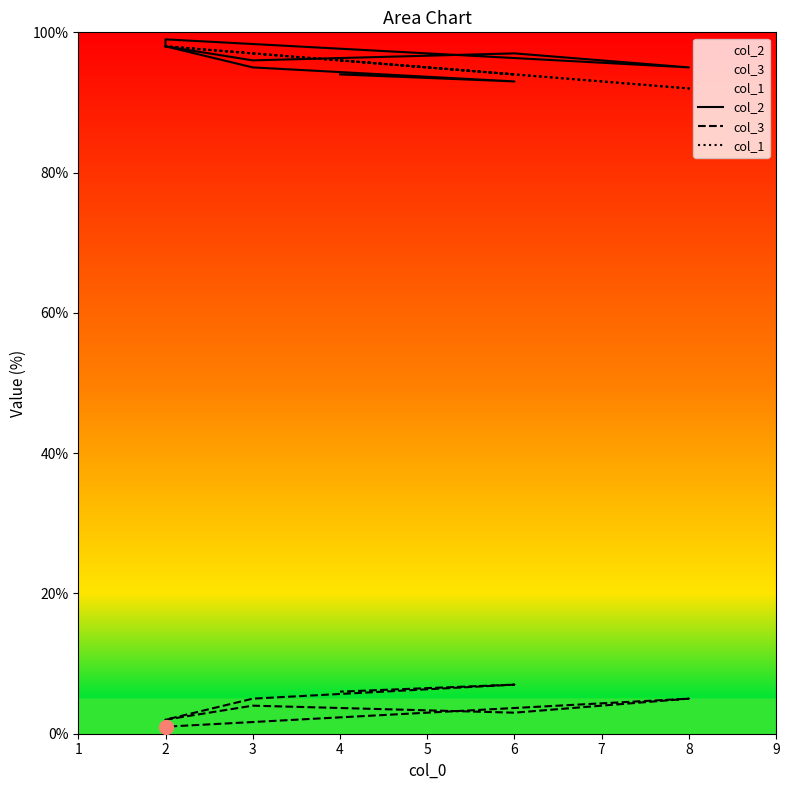

How many interior local peaks does the col_2 series have?

3